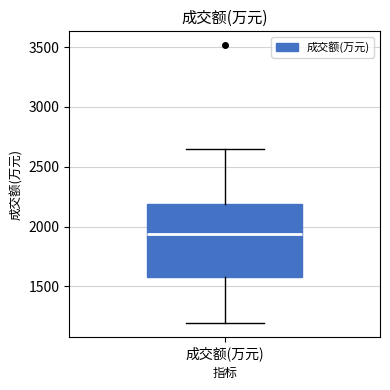

Read this box plot against the y-axis: the position of the median line, the range covered by the box, and the ends of both whiskers. The values are not printed on the chart, so give them approximately, as read against the axis.

median 1950, box 1600 to 2200, whiskers 1200 to 2650